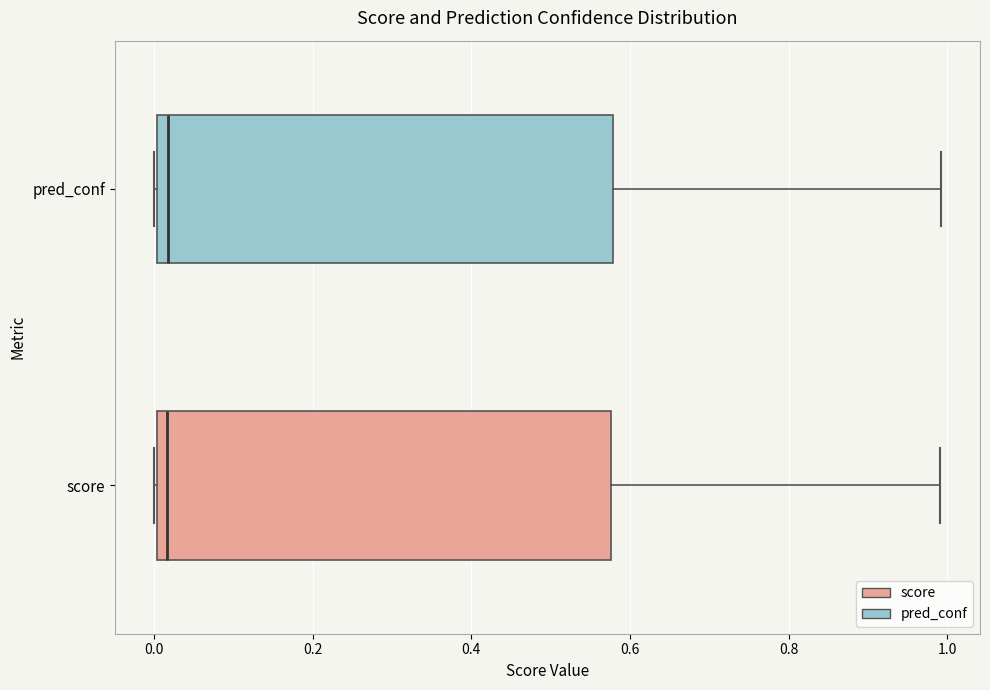

Reading bottom to top, transcribe this box plot: for each box, give where its median line is, the range the box spans, and where its two whiskers end, as read against the x-axis. The values are not printed on the chart, so give them approximately, as read against the axis.

score: median 0.02, box 0.00 to 0.58, whiskers 0.00 to 1.00
pred_conf: median 0.02, box 0.00 to 0.58, whiskers 0.00 to 1.00